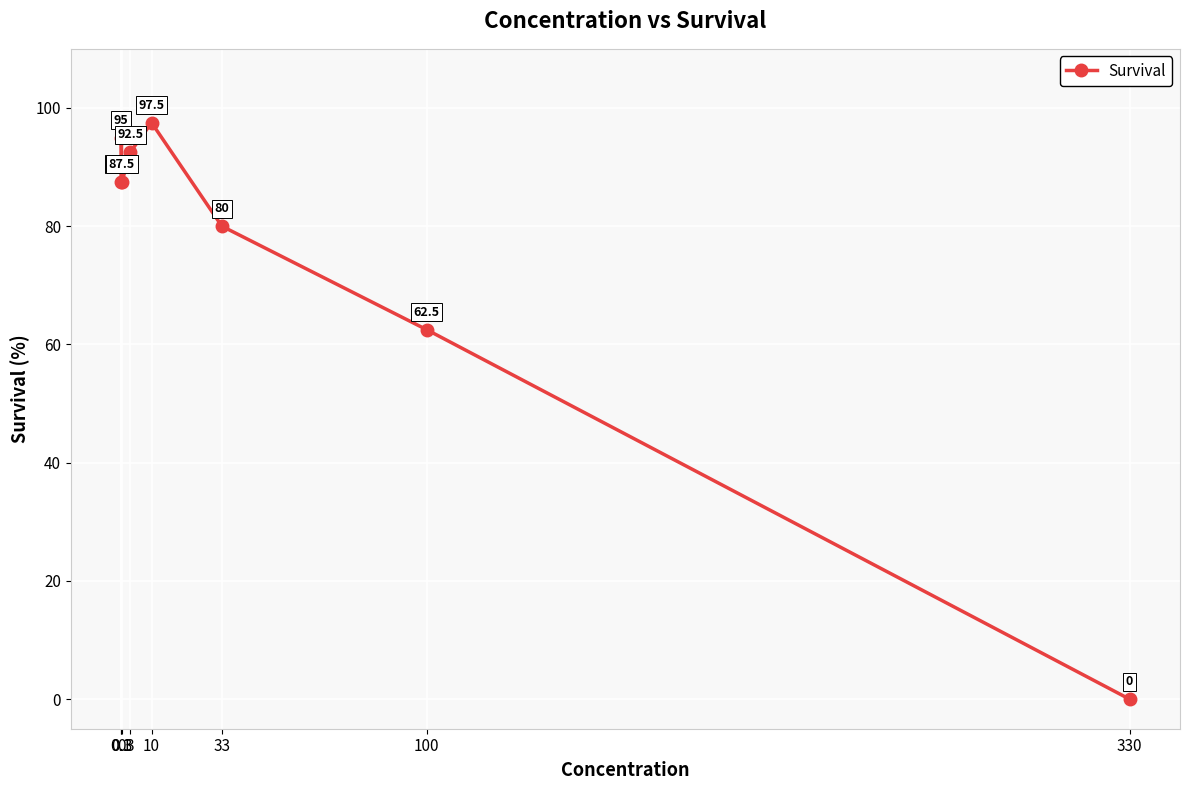

What is the change in value from 3 to 10?

+5.0